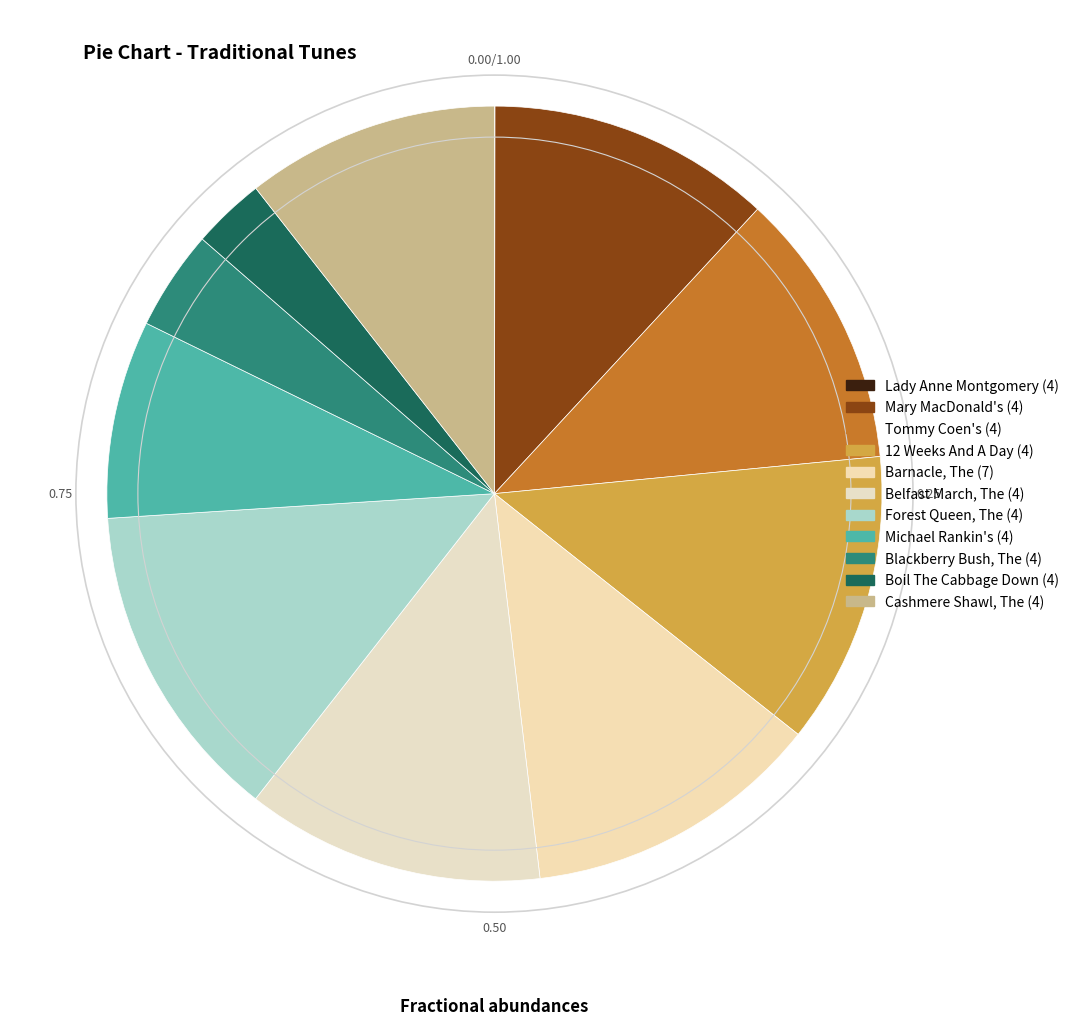

To the nearest percent, what portion does Michael Rankin's (4) represent?

8%